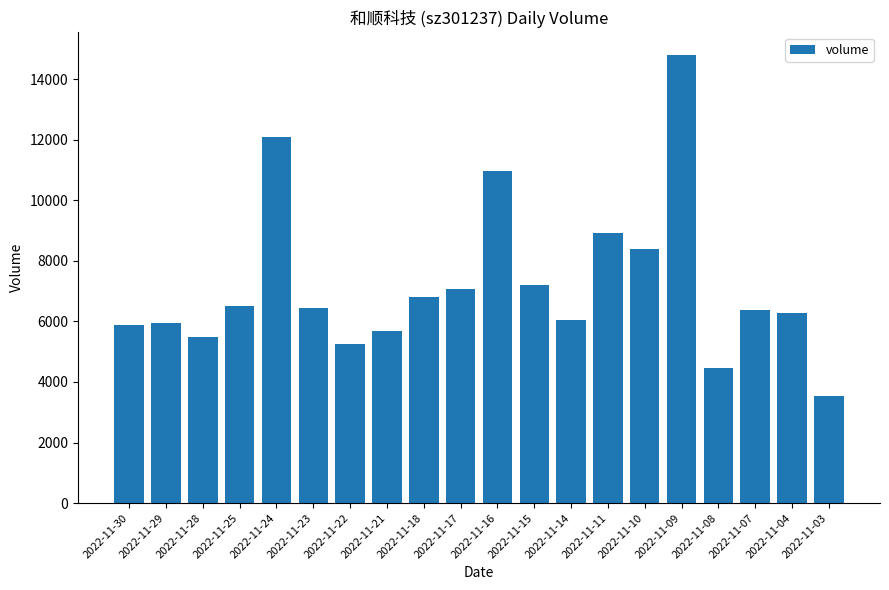

The value at 2022-11-22 is 1815. True or false?

False